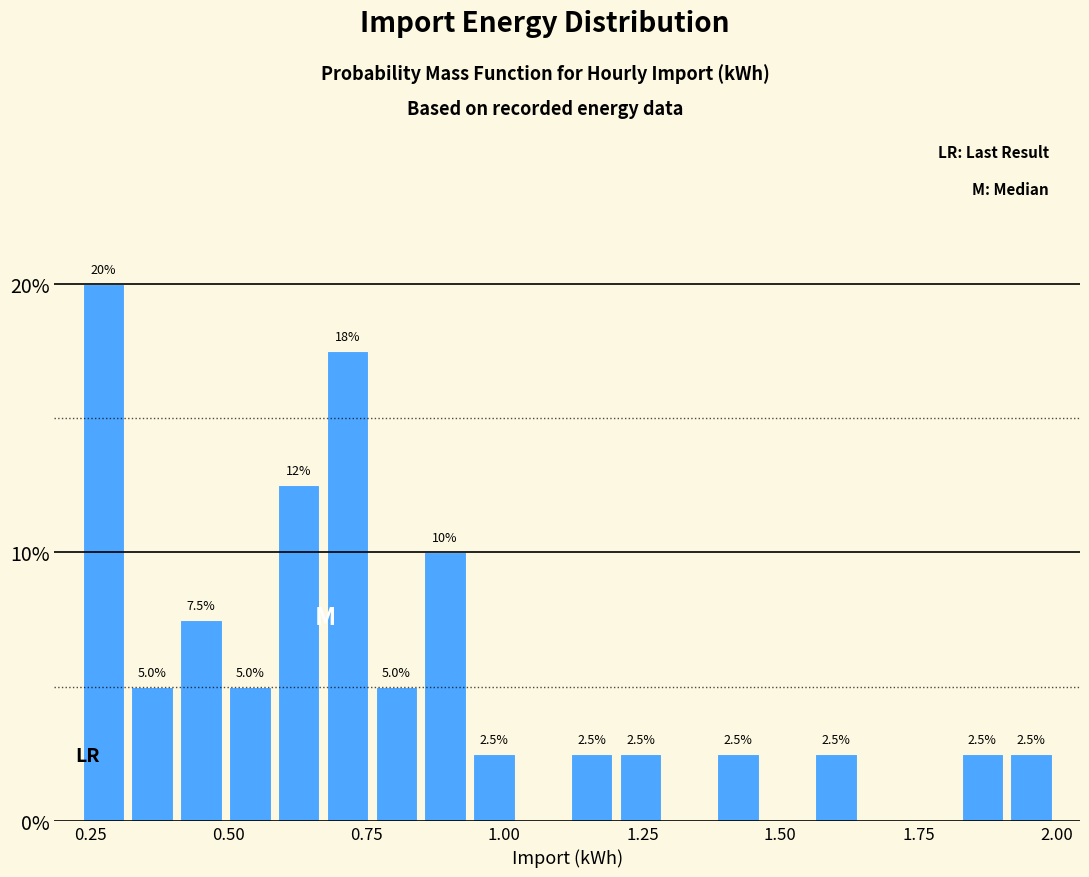

Read against the x-axis, roughly where is the centre of the tallest bar?

0.25